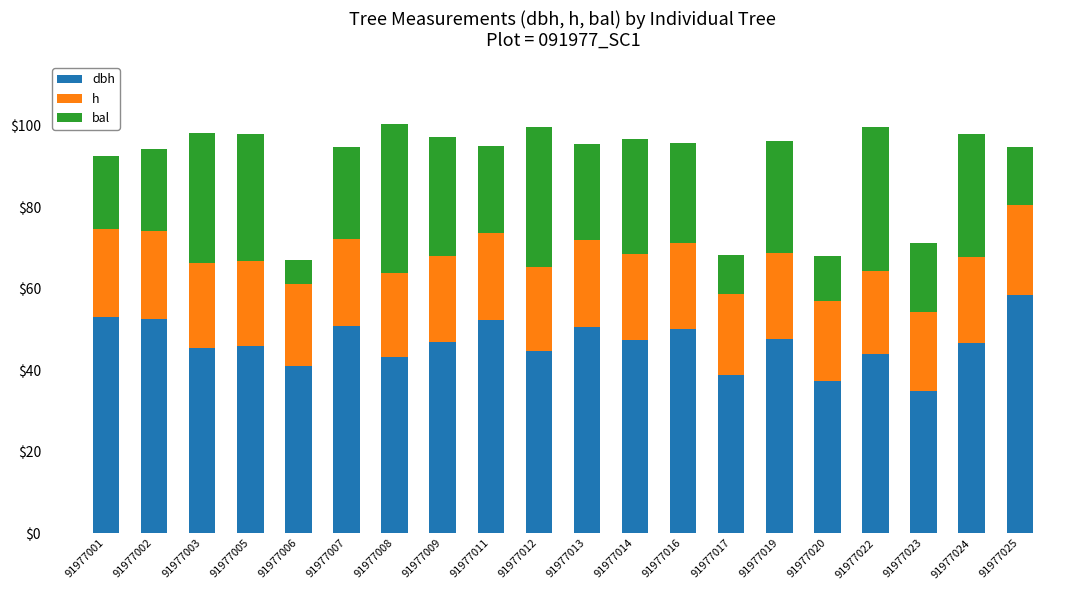

How many bars are there in total?

20